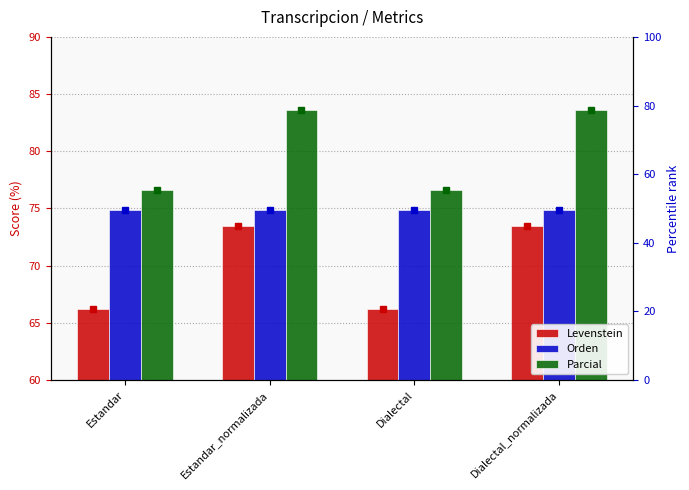

Count the number of categories in the chart.

4